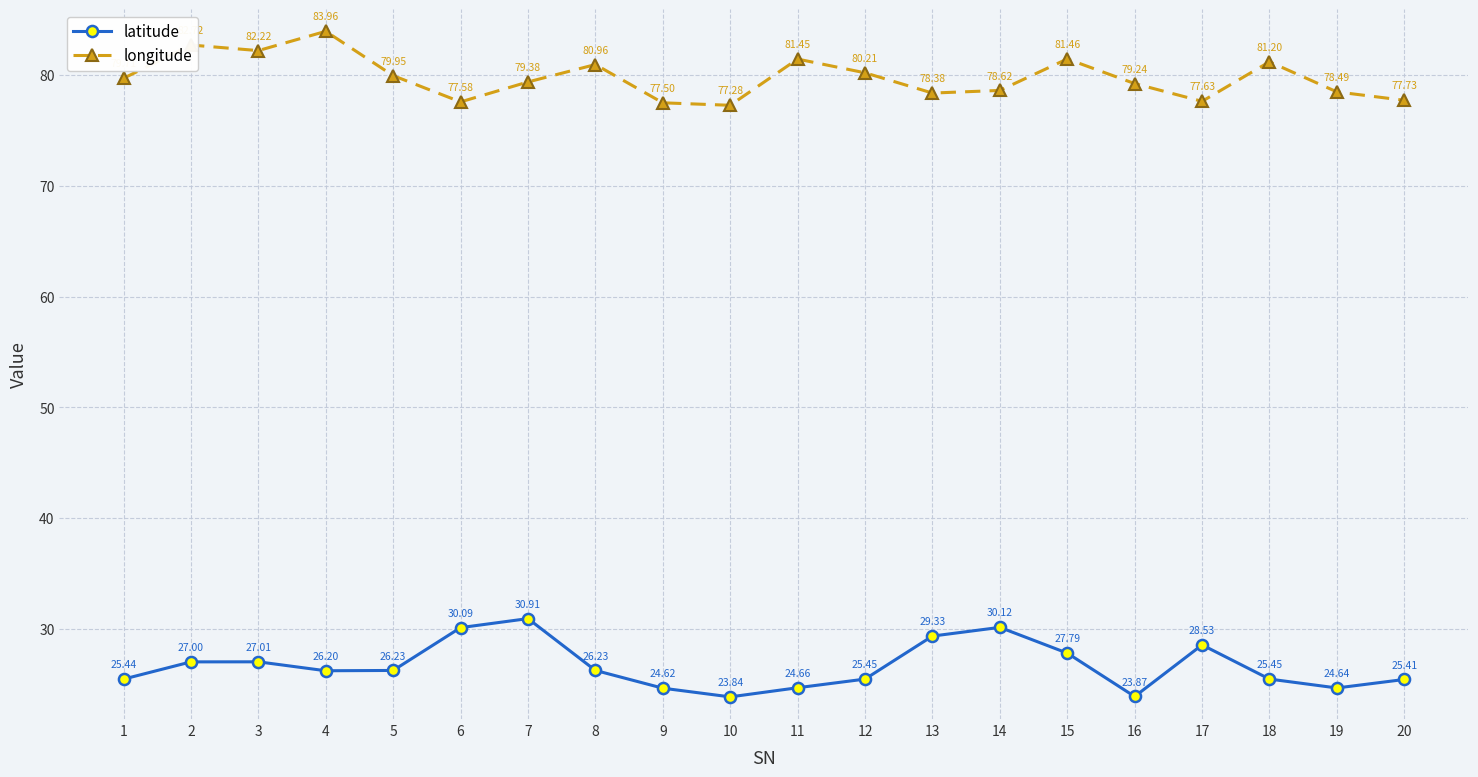

At which category is the sum across all series the highest?

7